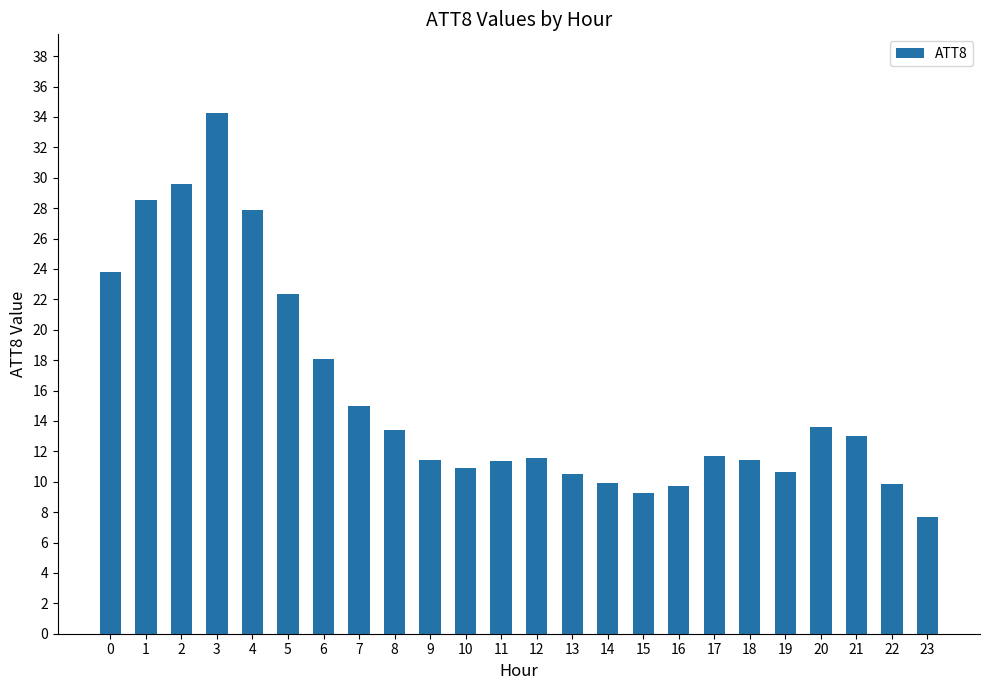

Which has a higher value, 7 or 17?

7